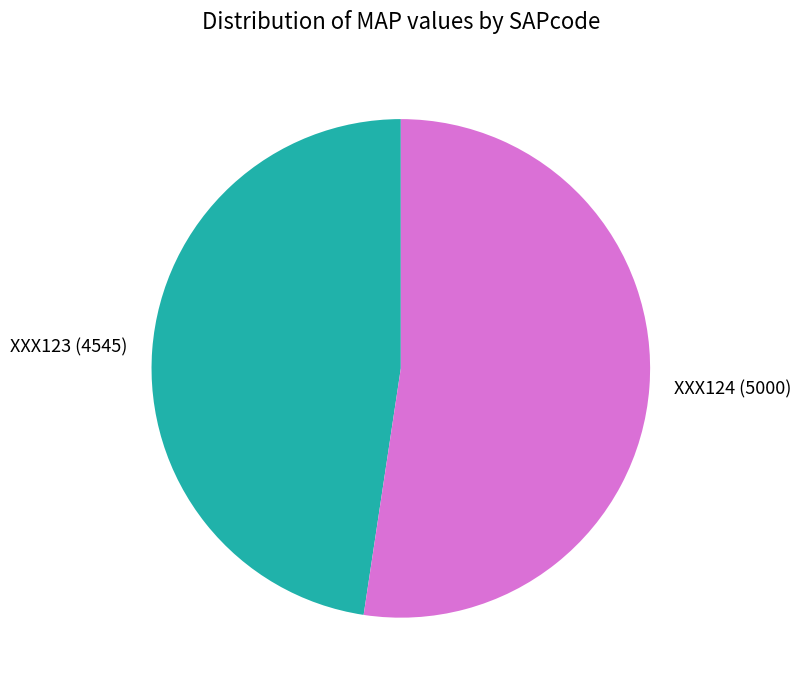

Is there any slice that represents more than half of the pie?

Yes